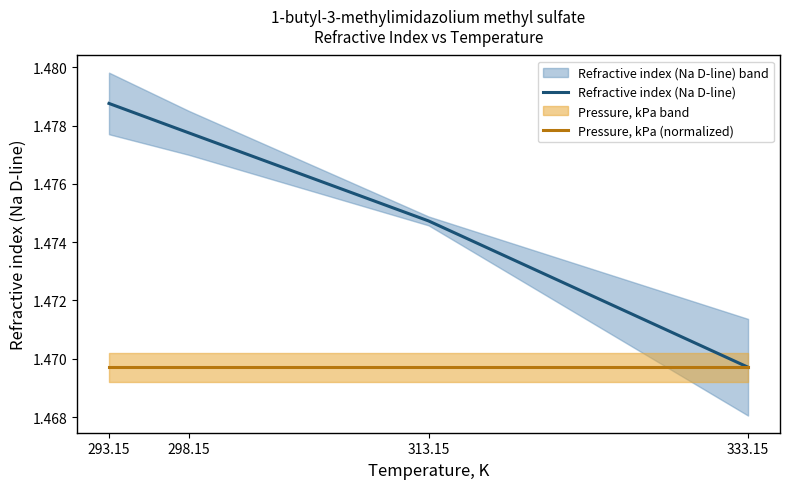

Reading left to right, extract all data points from this chart.

Refractive index (Na D-line): 293.15=1.5	298.15=1.5	313.15=1.5	333.15=1.5
Pressure, kPa (normalized): 293.15=1.5	298.15=1.5	313.15=1.5	333.15=1.5